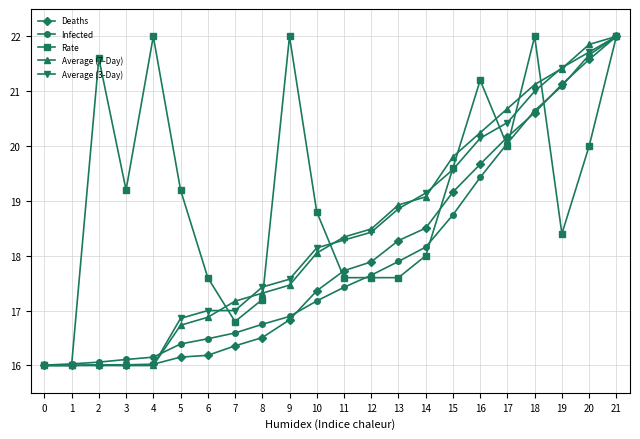

Is this an area chart (filled region under the line)?

No